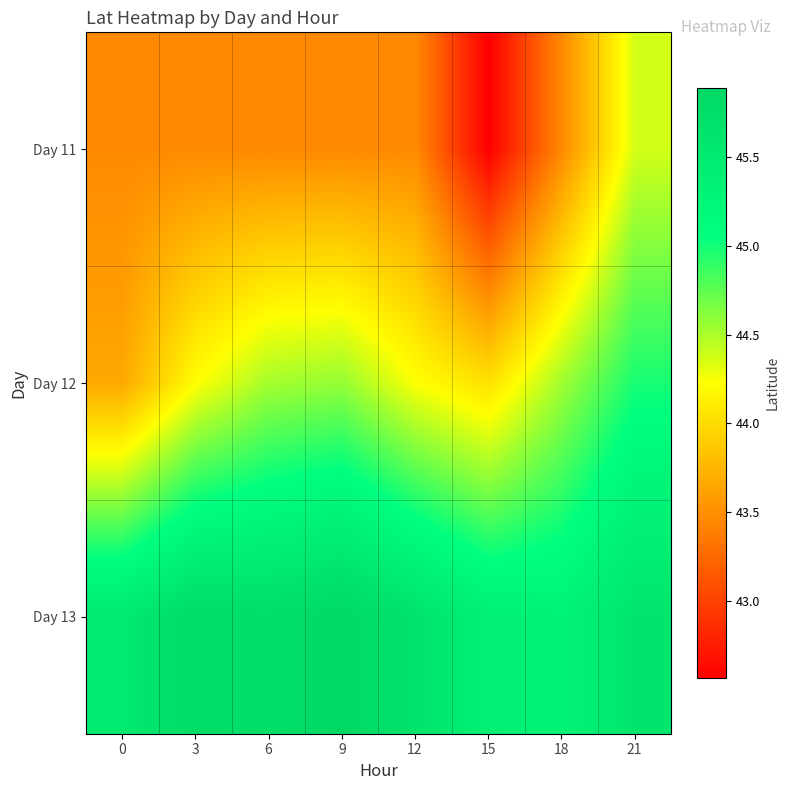

Which series has the largest total across all categories?

Day 13